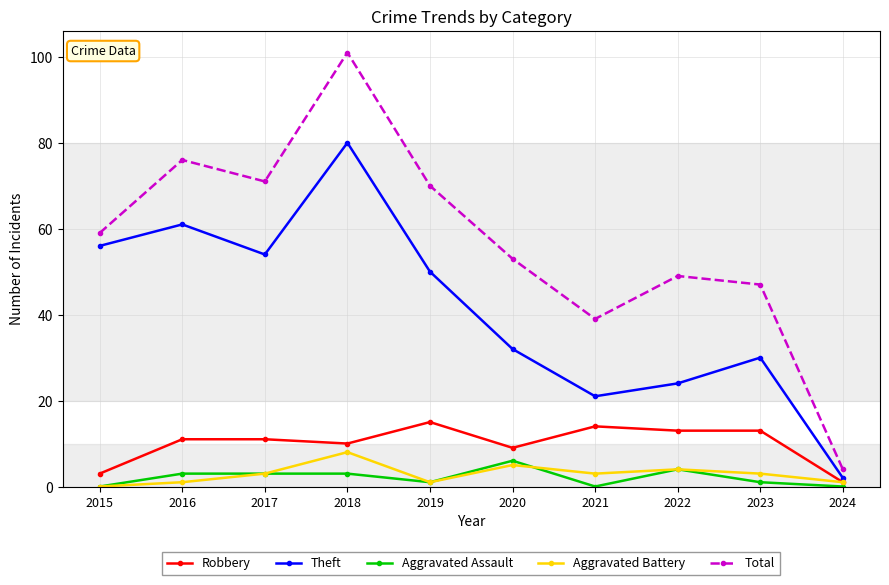

What is the total value across all series at 2023?

94